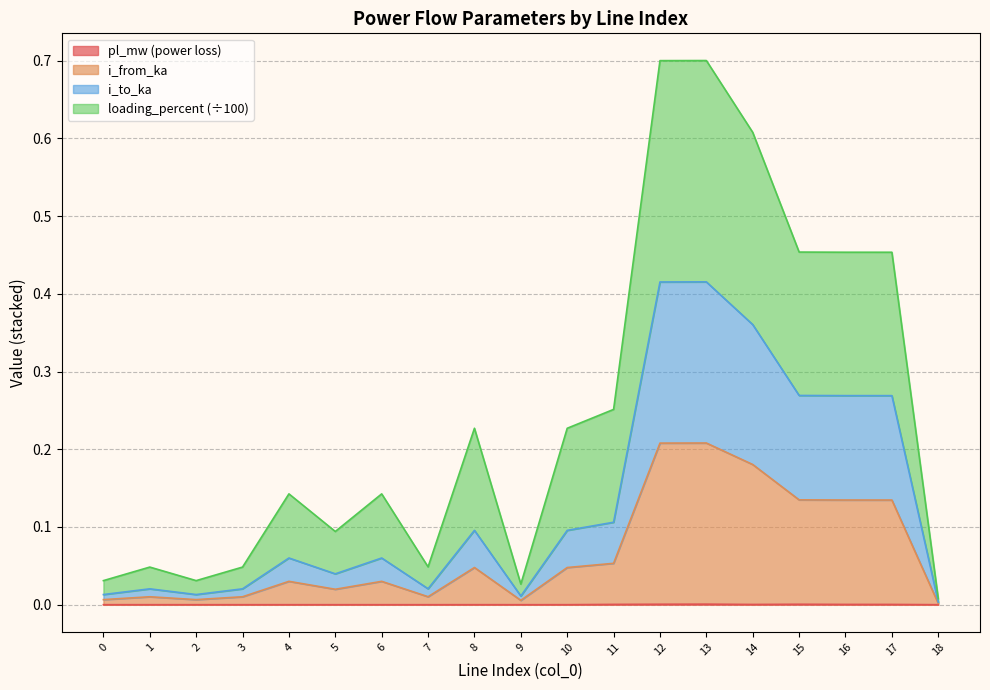

Count the number of data series in this chart.

4